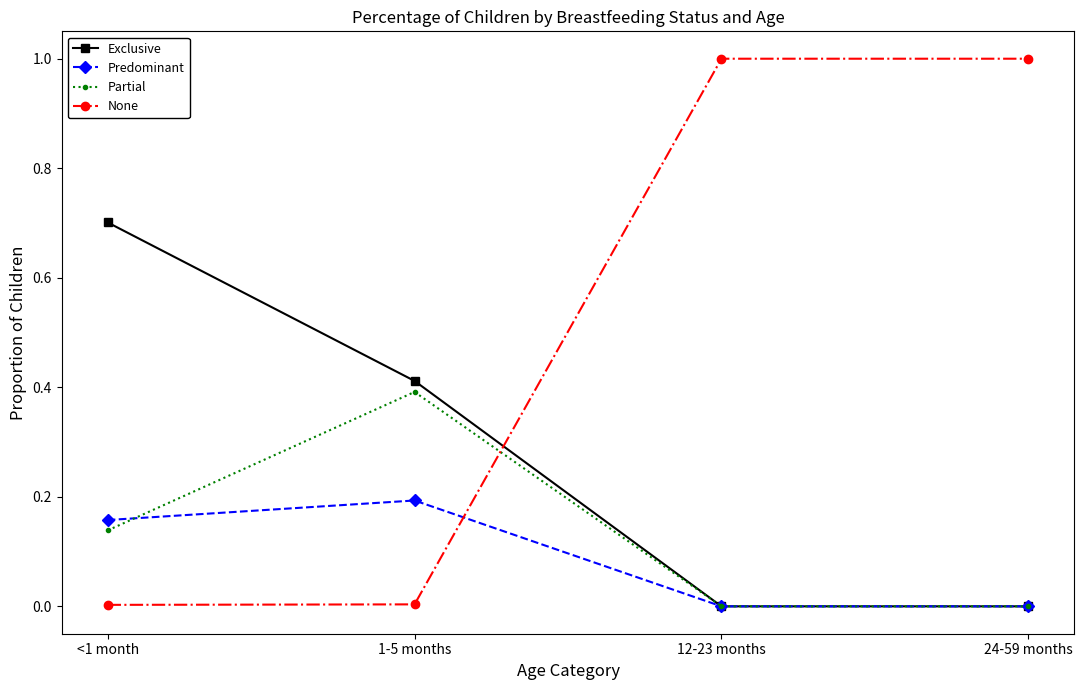

At which label does Predominant reach its peak?

1-5 months